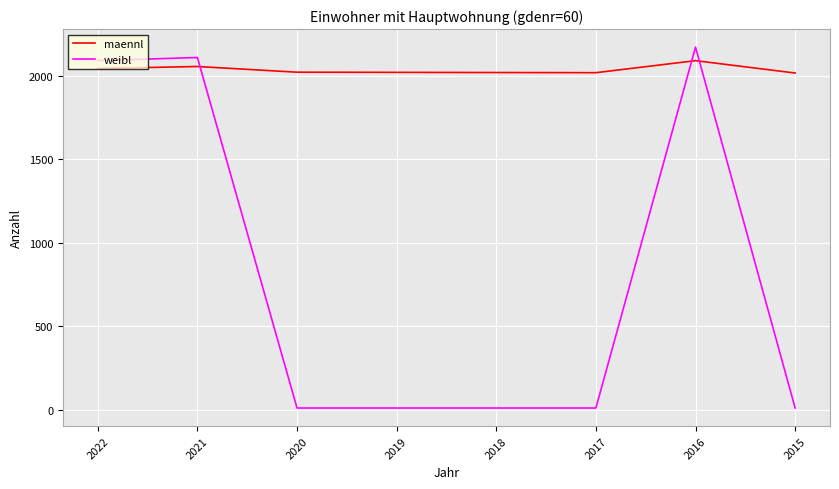

What is the difference between the maximum and second lowest values in the maennl series?

72